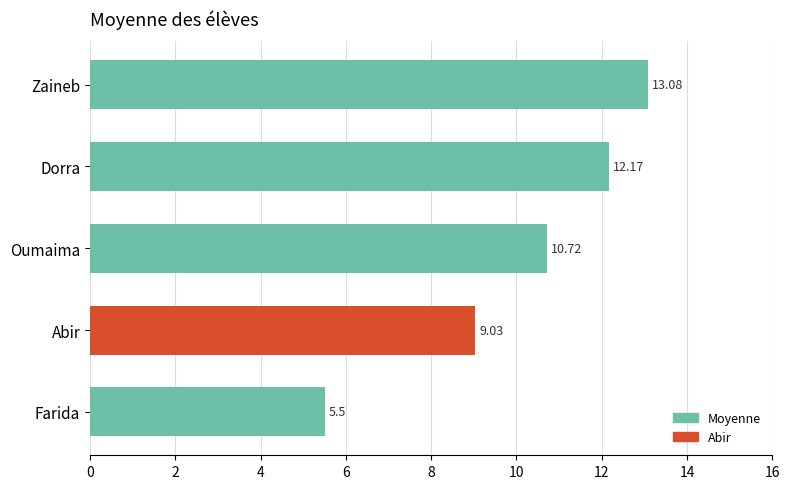

List the labels in order of value, smallest first.

Farida, Abir, Oumaima, Dorra, Zaineb